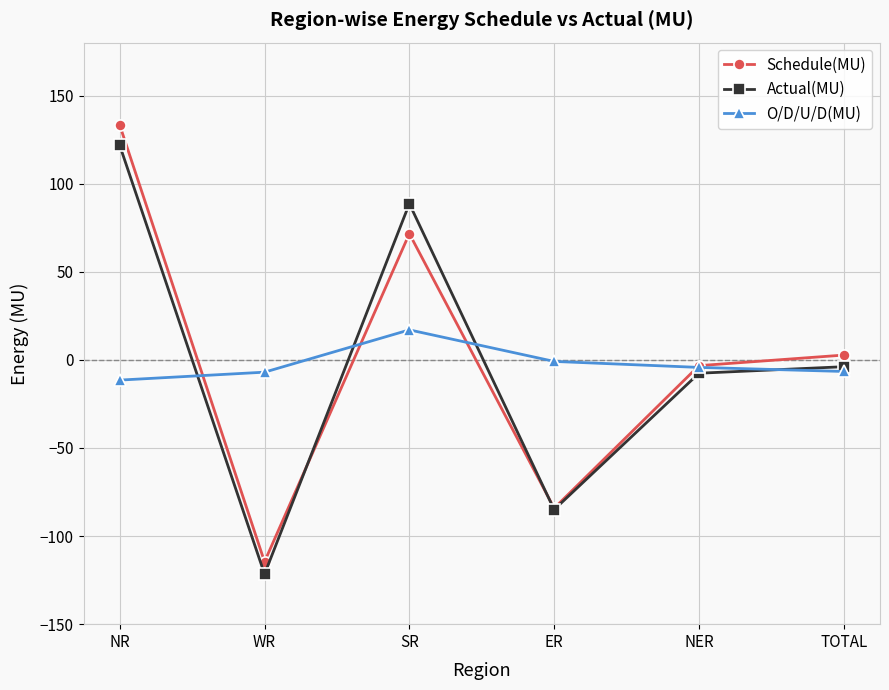

True or false: O/D/U/D(MU) has a value of 7.0 at SR.

False